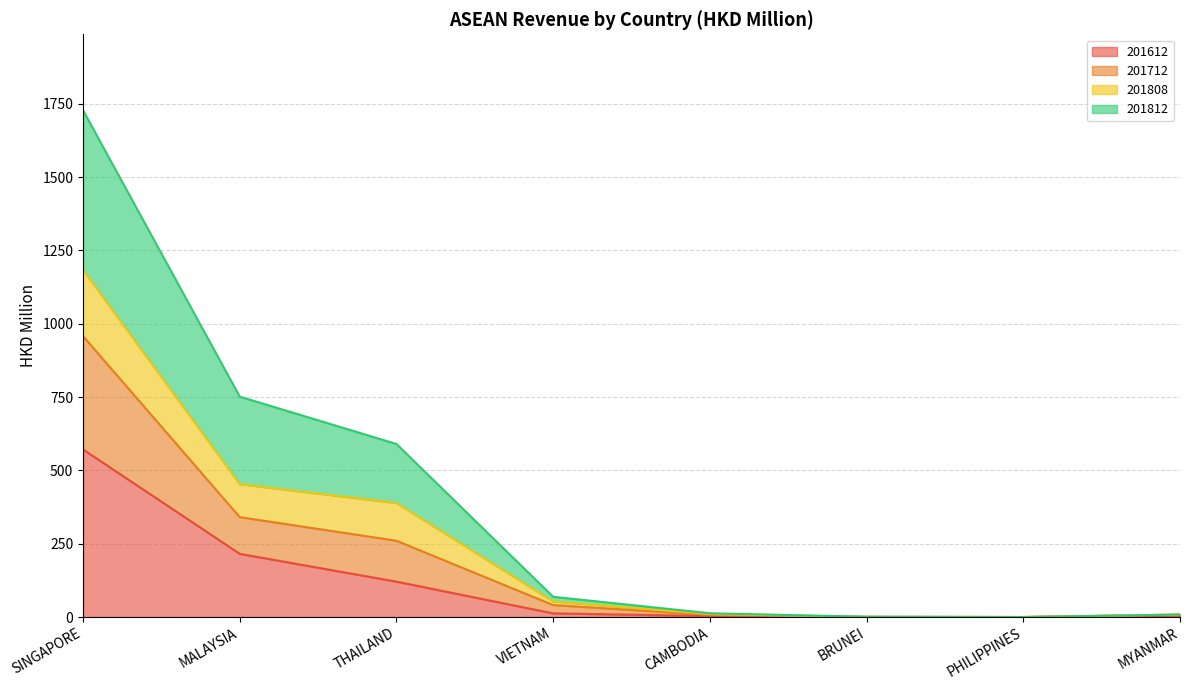

Between CAMBODIA and SINGAPORE, which is larger?

SINGAPORE